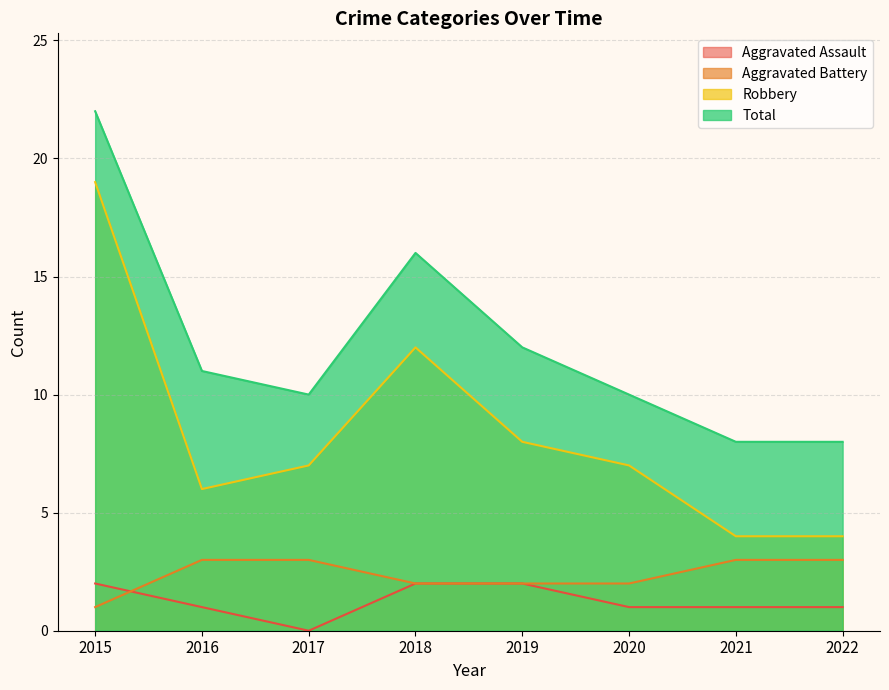

List the series in order of their peak value, lowest first.

Aggravated Assault, Aggravated Battery, Robbery, Total